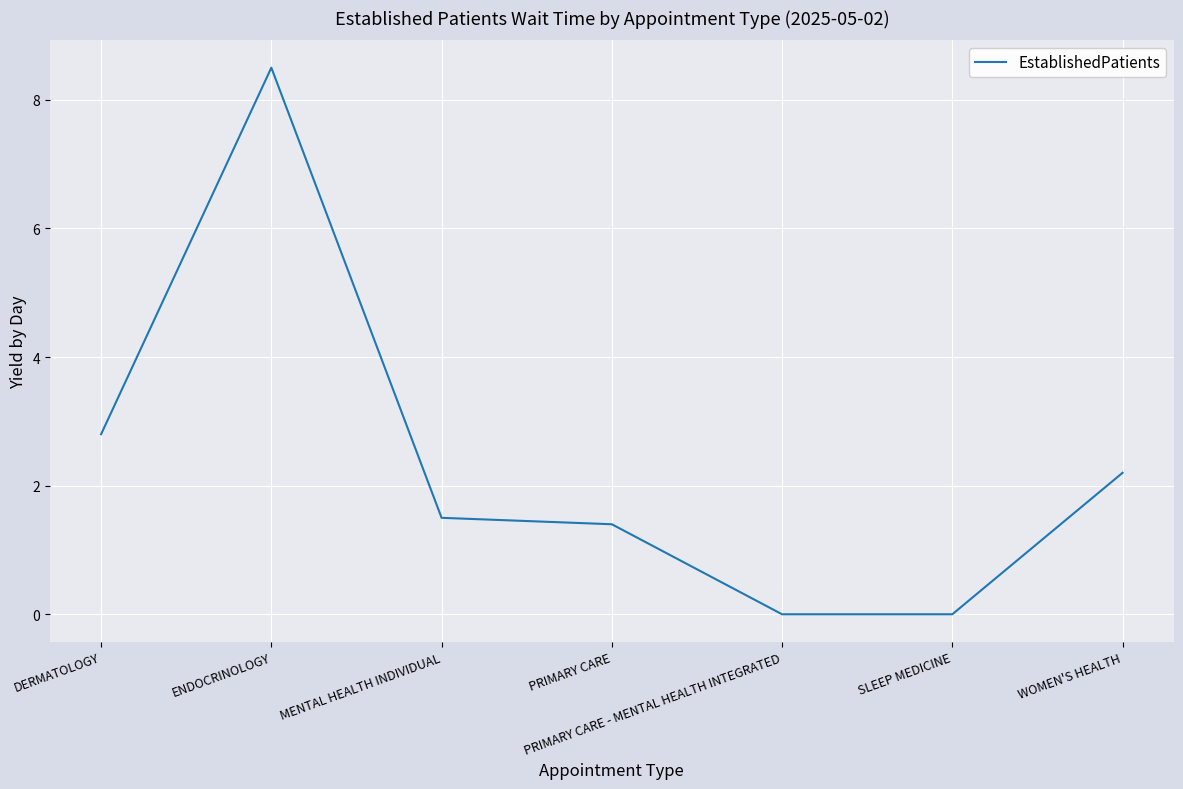

Which has a higher value, SLEEP MEDICINE or ENDOCRINOLOGY?

ENDOCRINOLOGY